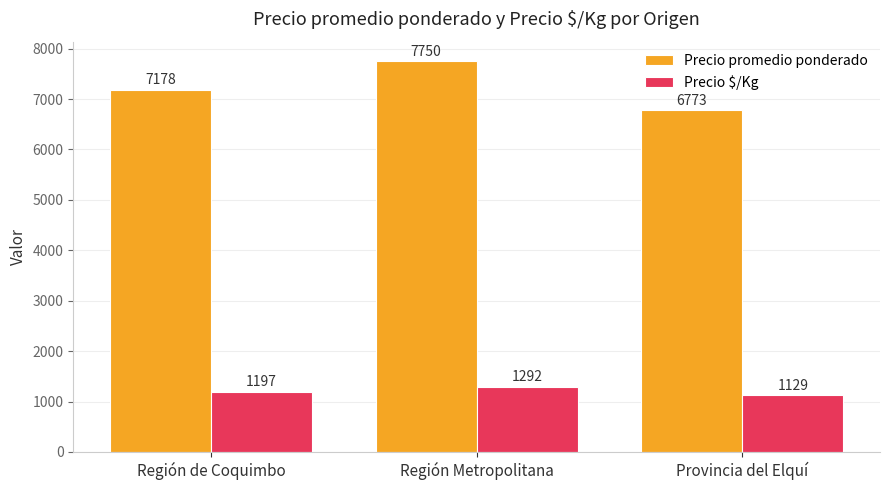

Is it true that Precio promedio ponderado equals 7178.5 at Región de Coquimbo?

True